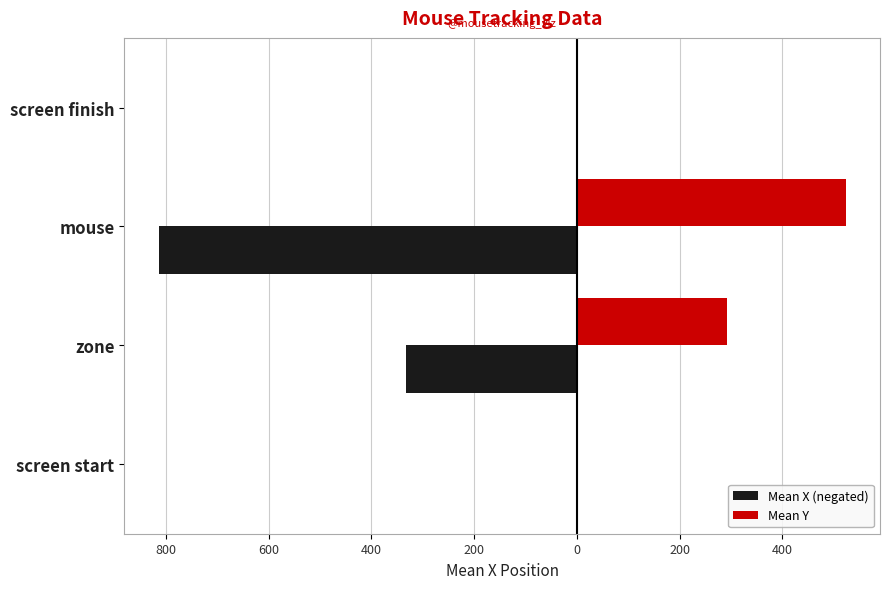

How many series are shown in this chart?

2